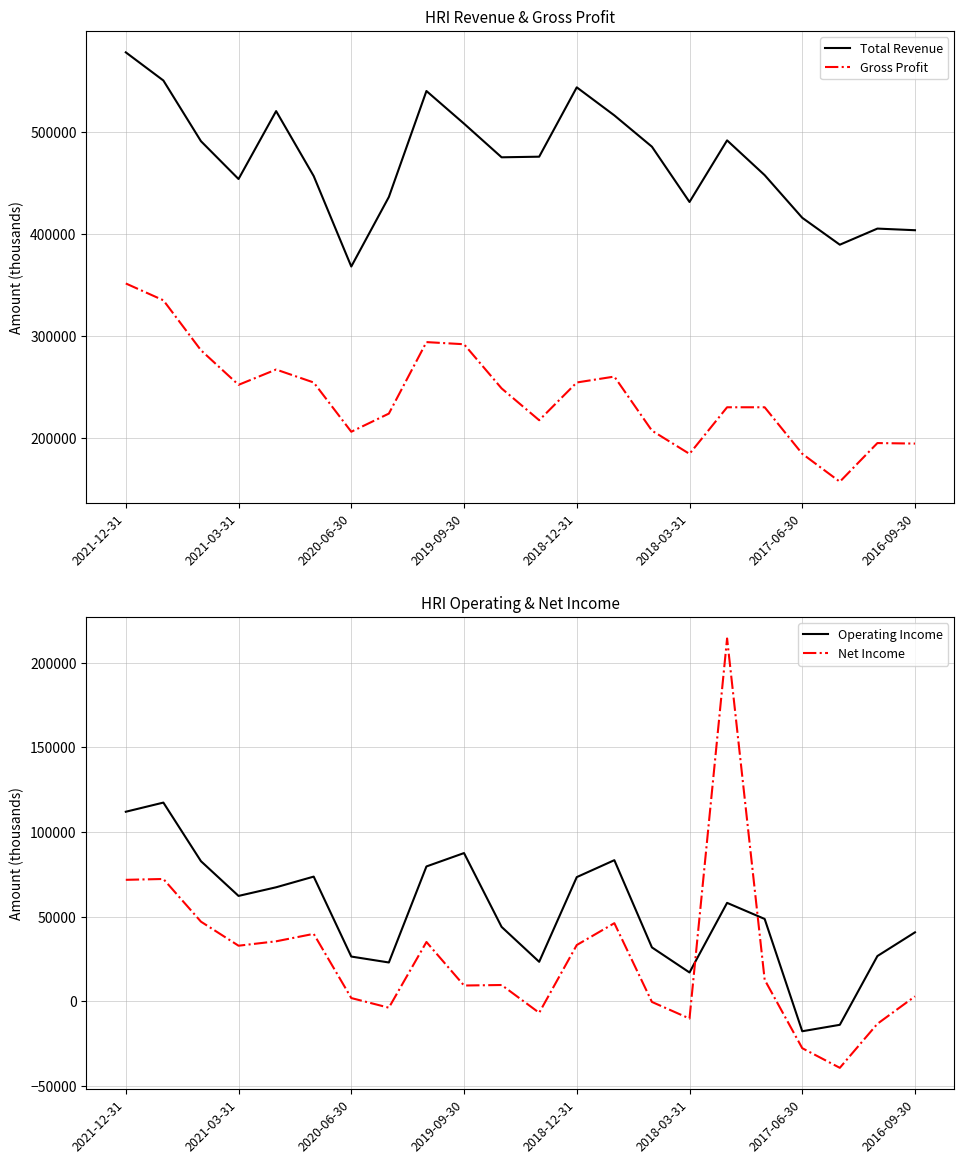

True or false: Gross Profit has a value of 309777 at 17.

False